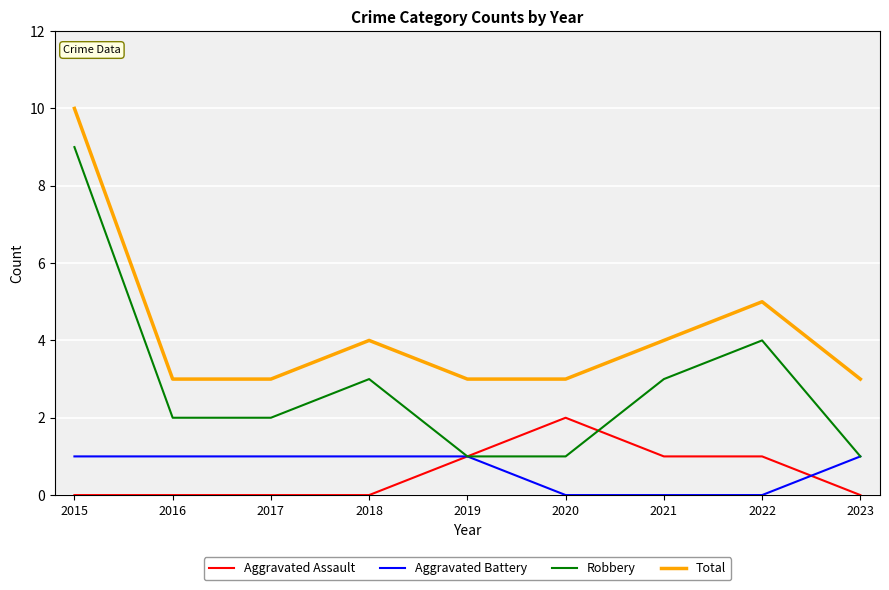

Which series changed the most between 2018 and 2023?

Robbery